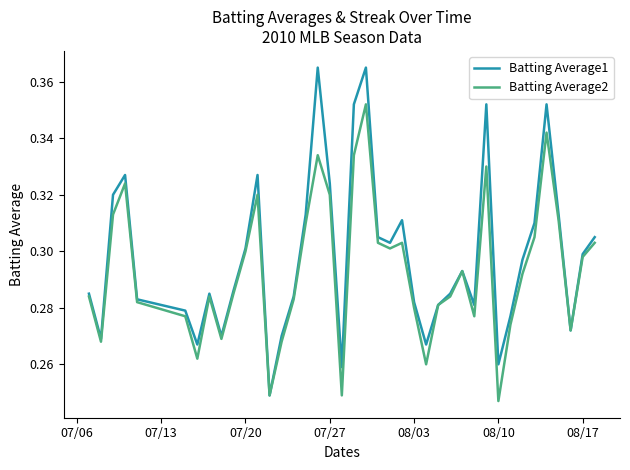

Which series has the largest range (max minus min)?

Batting Average1